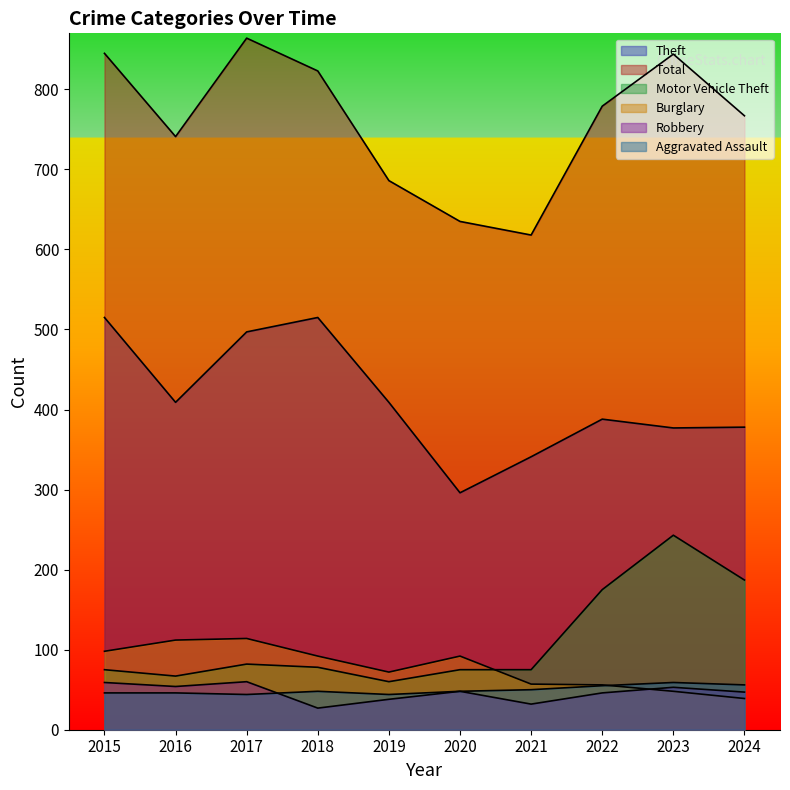

What is the average value of the Motor Vehicle Theft series?

112